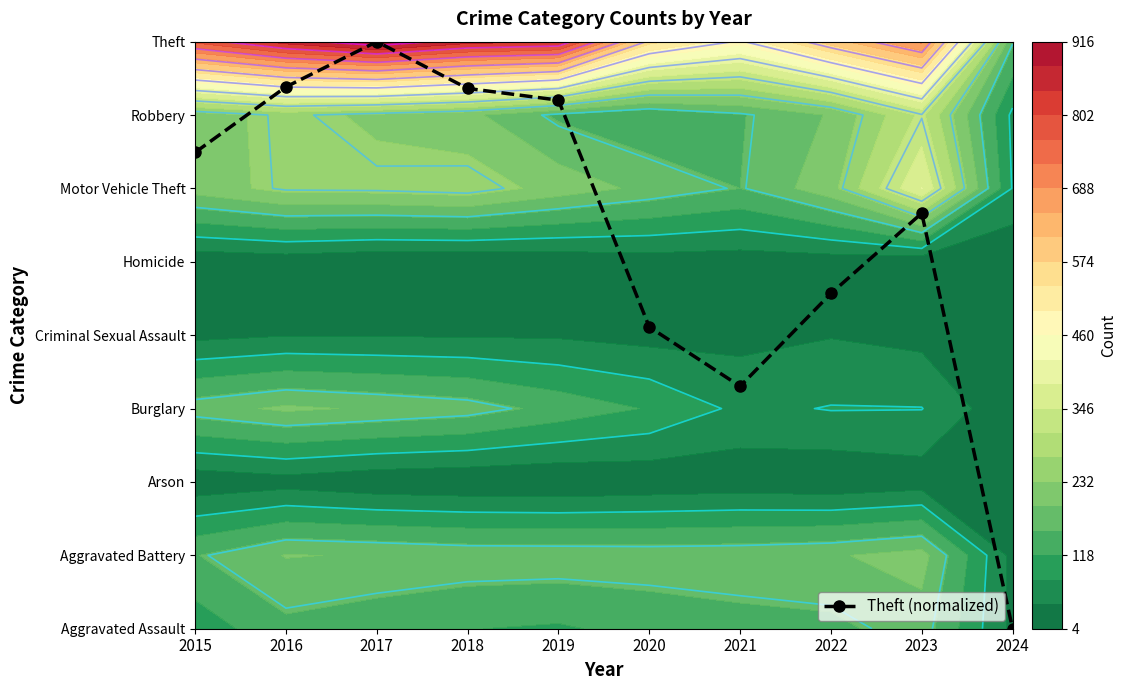

At which category does the chart reach its peak across all series?

2017